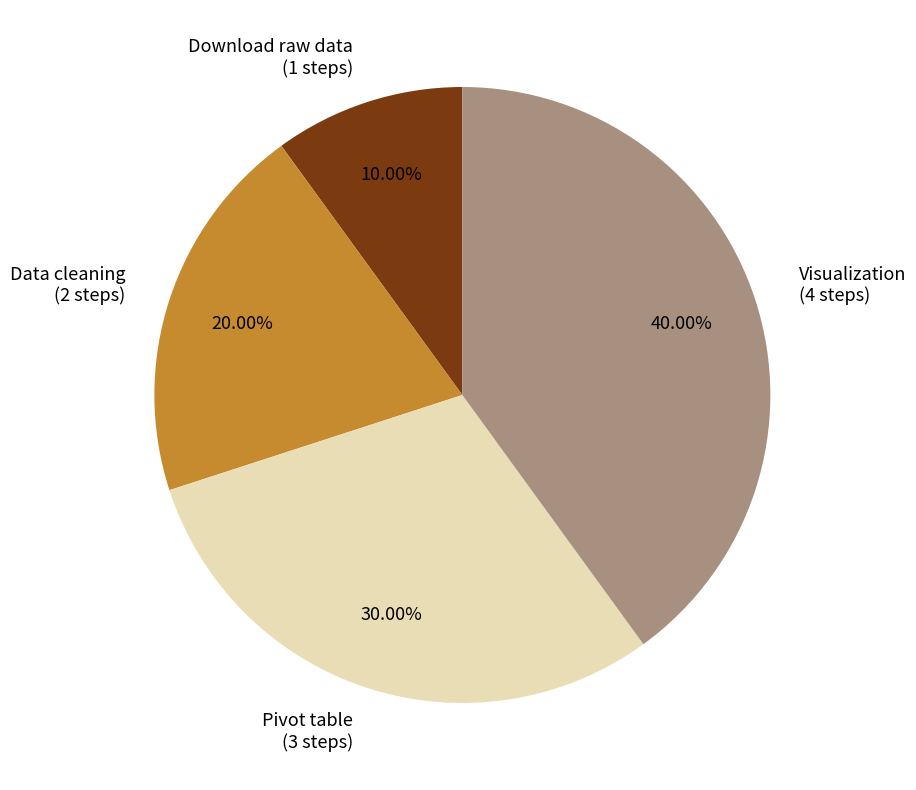

The Download raw data slice represents 1% of the pie. True or false?

False